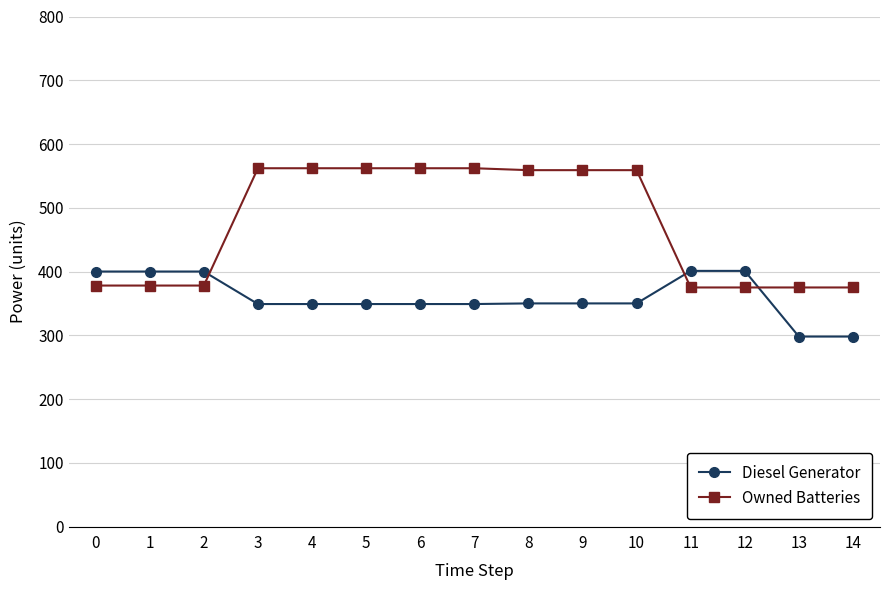

What is the maximum value for Diesel Generator?

401